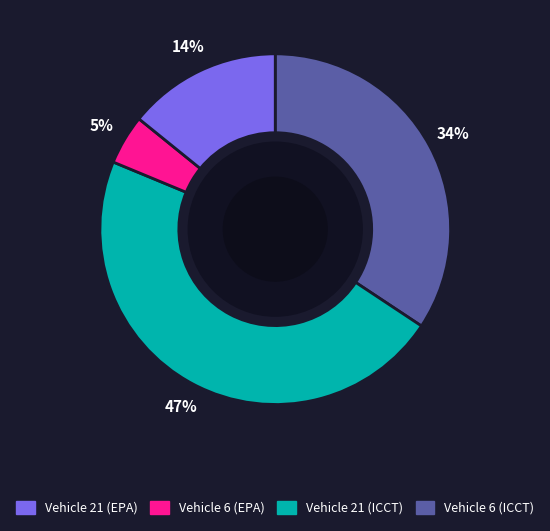

Is there any slice that represents more than half of the pie?

No